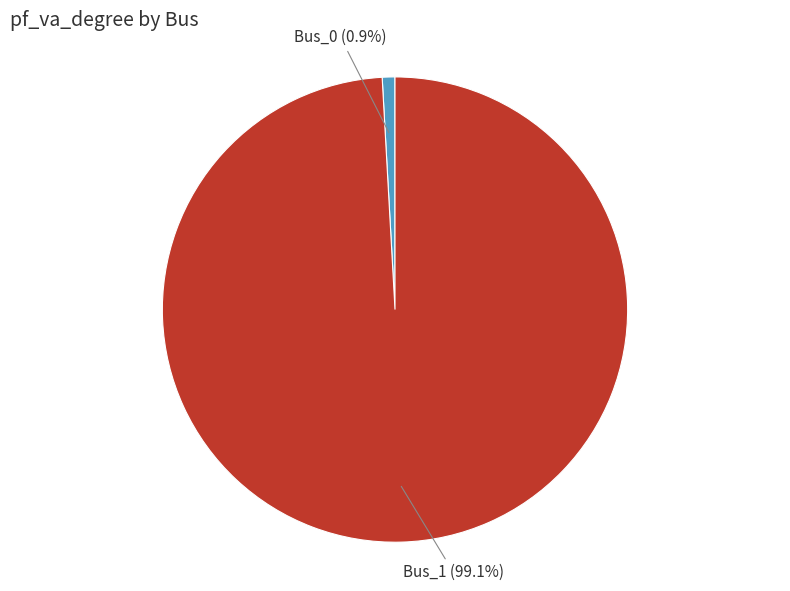

How many slices are in this pie chart?

2